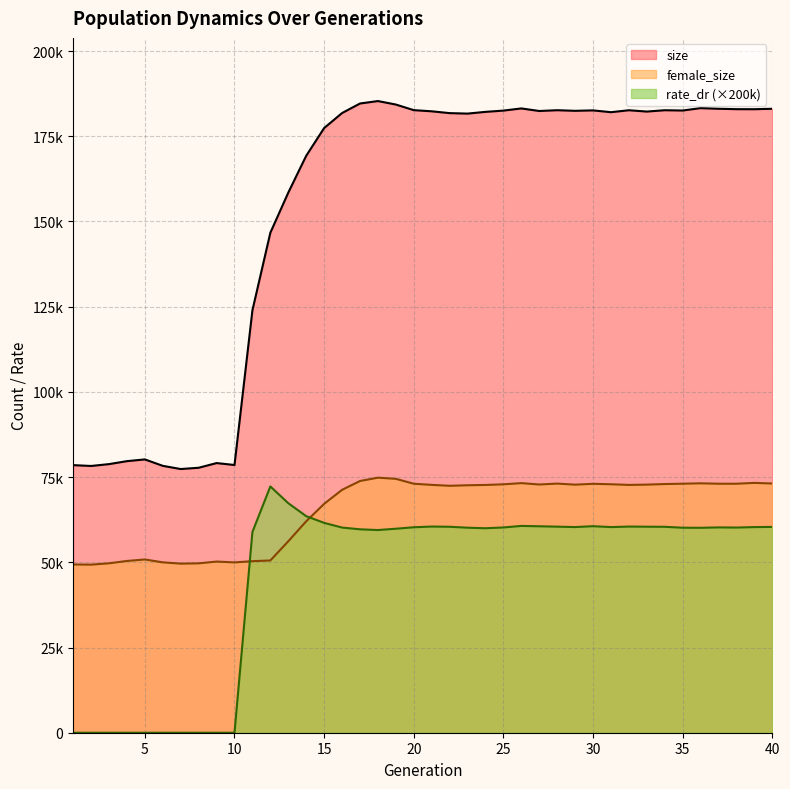

How many series are shown in this chart?

3